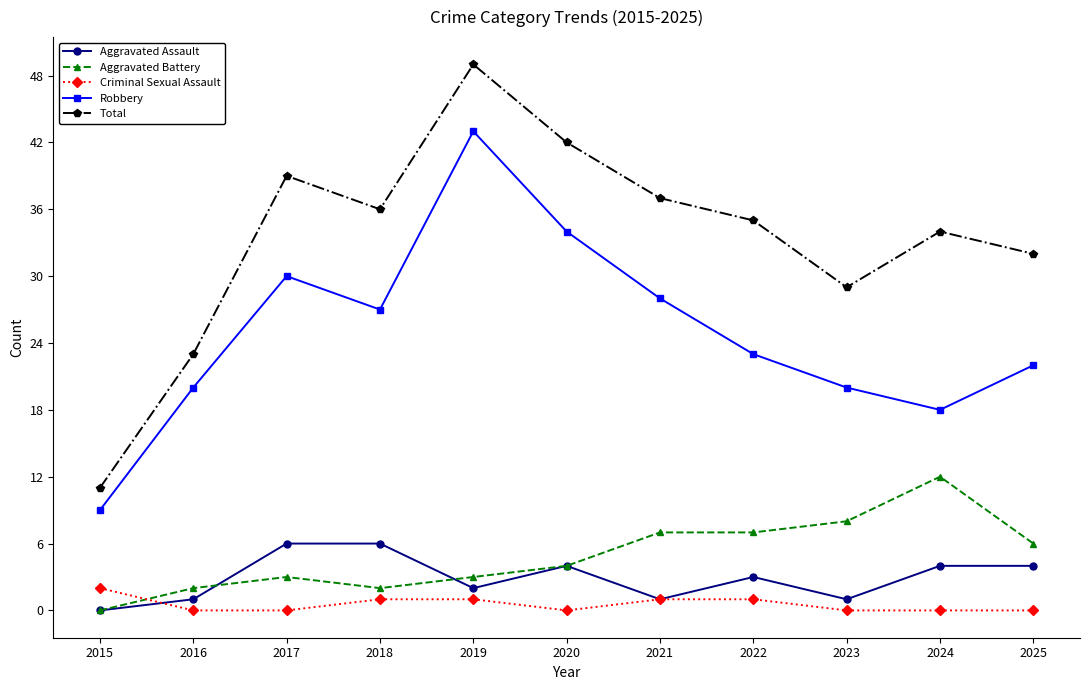

List the series in order of their peak value, highest first.

Total, Robbery, Aggravated Battery, Aggravated Assault, Criminal Sexual Assault